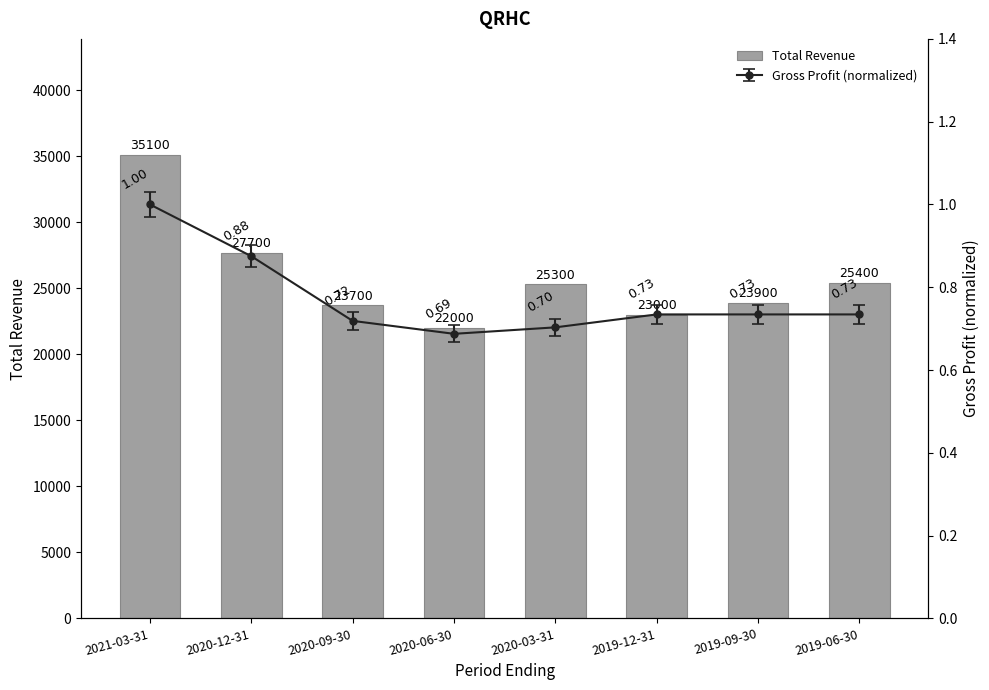

Rank the categories by value from highest to lowest.

2021-03-31, 2020-12-31, 2019-06-30, 2020-03-31, 2019-09-30, 2020-09-30, 2019-12-31, 2020-06-30